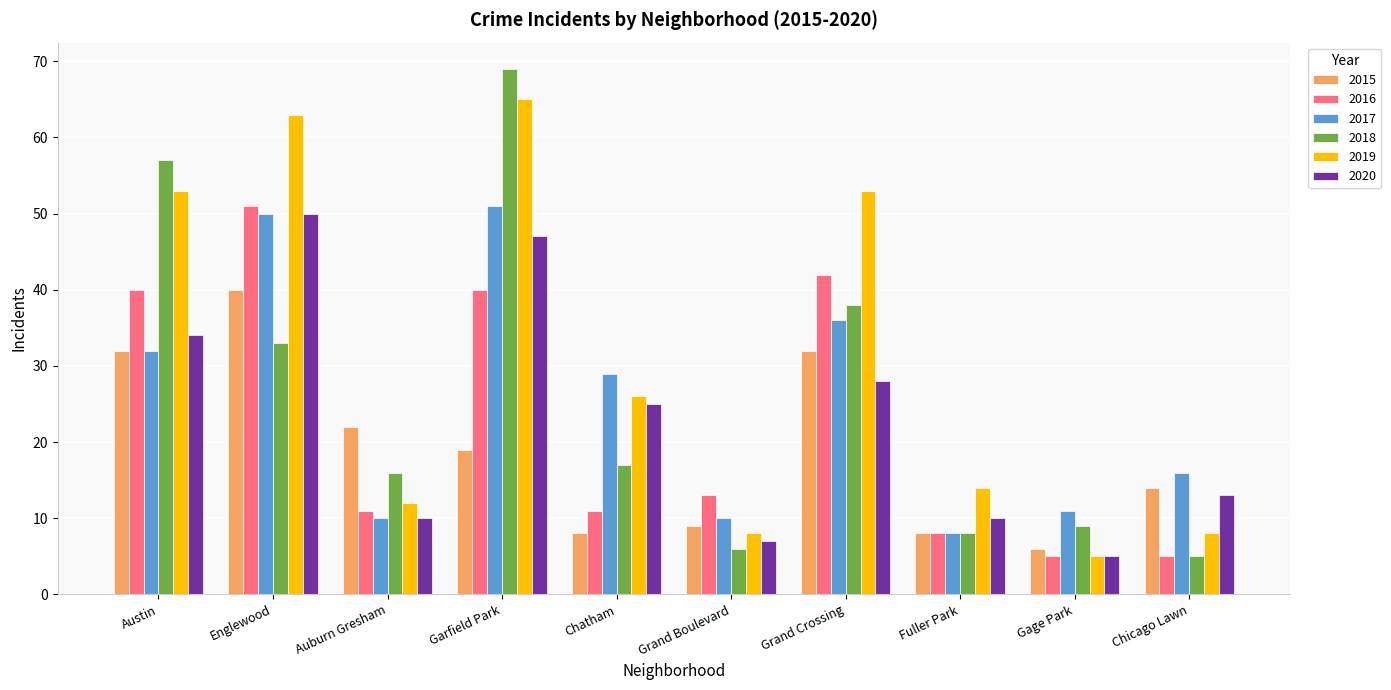

Where does the 2017 series first go above 29?

Austin